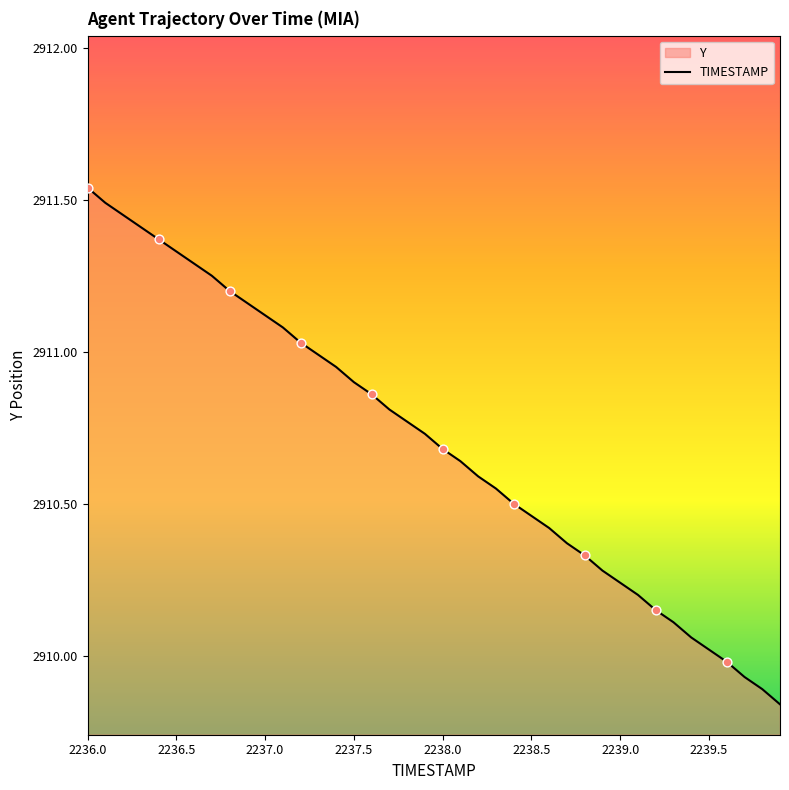

What is the change in value from 2238.3 to 2239.5?

-0.5